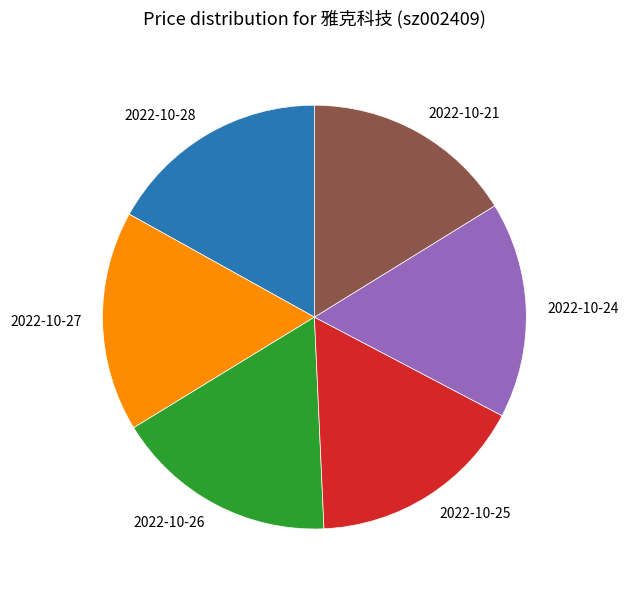

Is it true that 2022-10-27 is 5% of the pie?

False